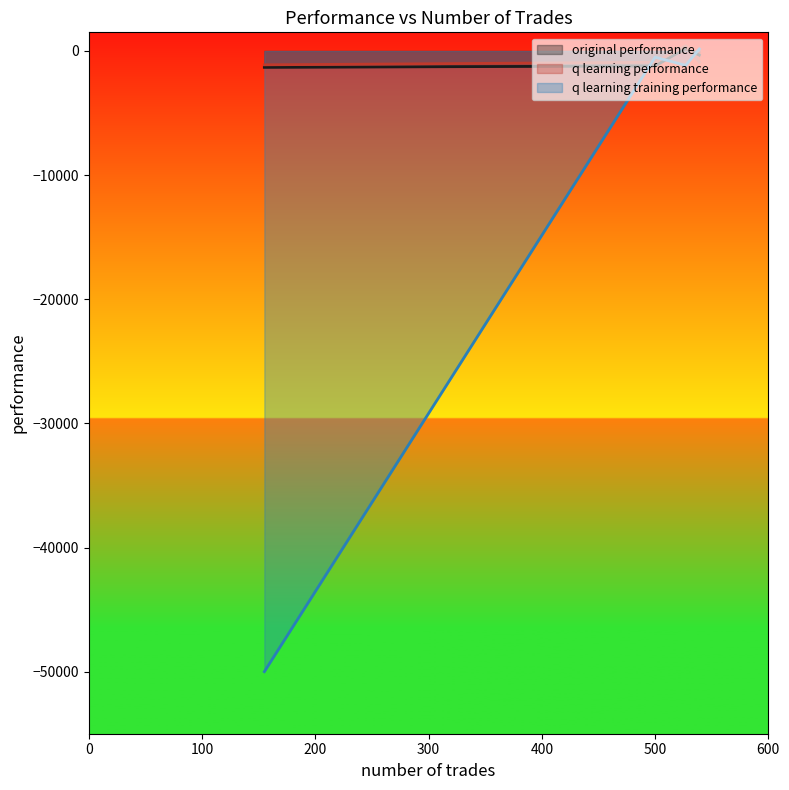

How many data points in original performance are above -338?

1